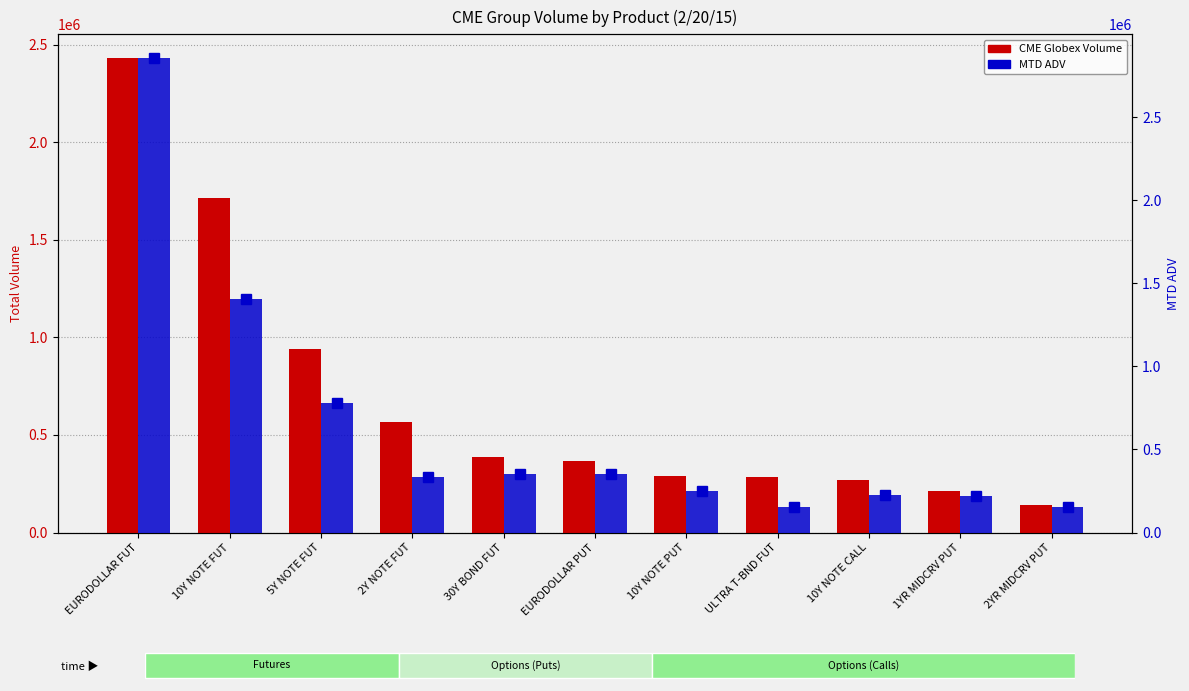

Reading left to right, list all the values displayed in this chart.

CME Globex Volume: 2431997.0	1713037.0	941380.0	566008.0	385675.0	368479.0	291657.0	284461.0	267960.0	211029.0	141866.0
MTD ADV: 2855675.2	1402789.3	781724.8	335598.3	352881.8	354134.1	247868.4	150492.9	226776.4	217817.9	154027.8